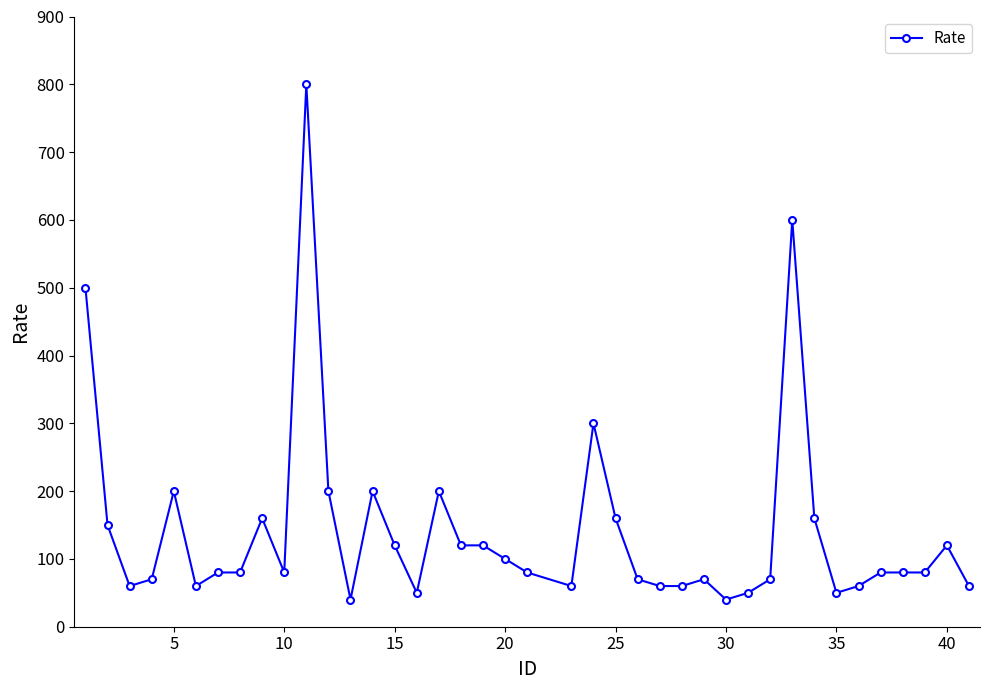

What is the value of the 16th point from the left?

50